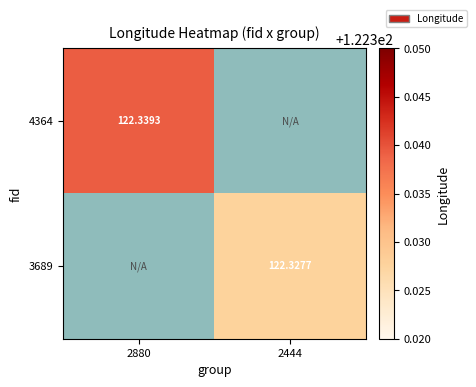

How many positive values does the 4364 series have?

1